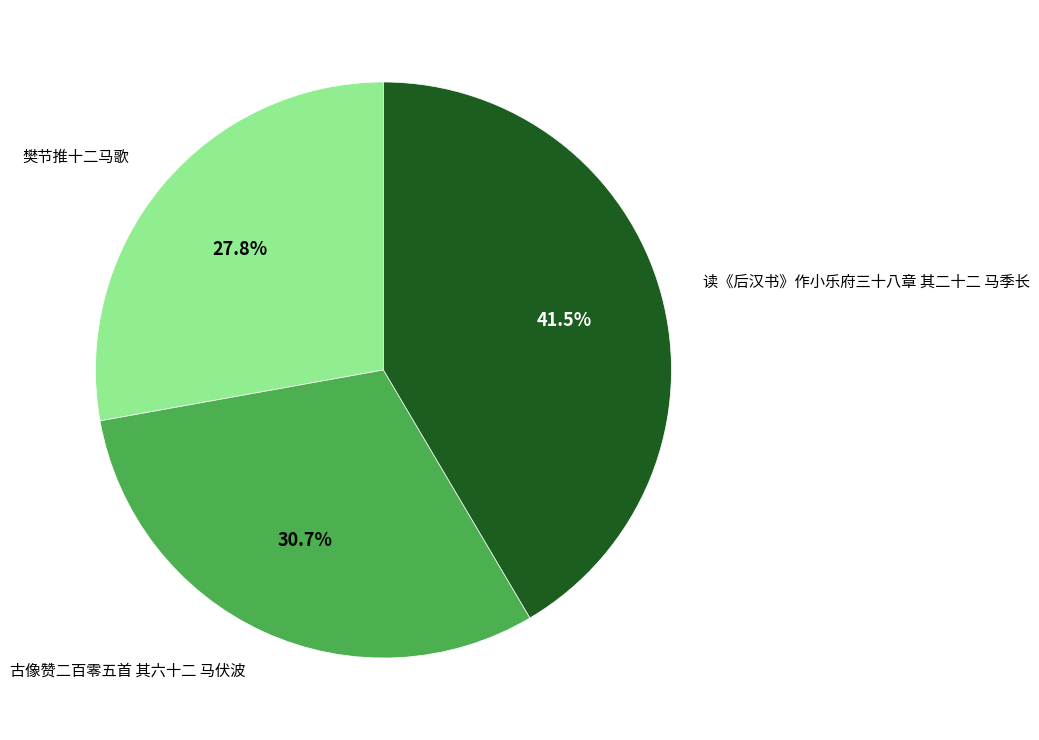

What is the ratio of the value at 樊节推十二马歌 to the value at 读《后汉书》作小乐府三十八章 其二十二 马季长?

0.7